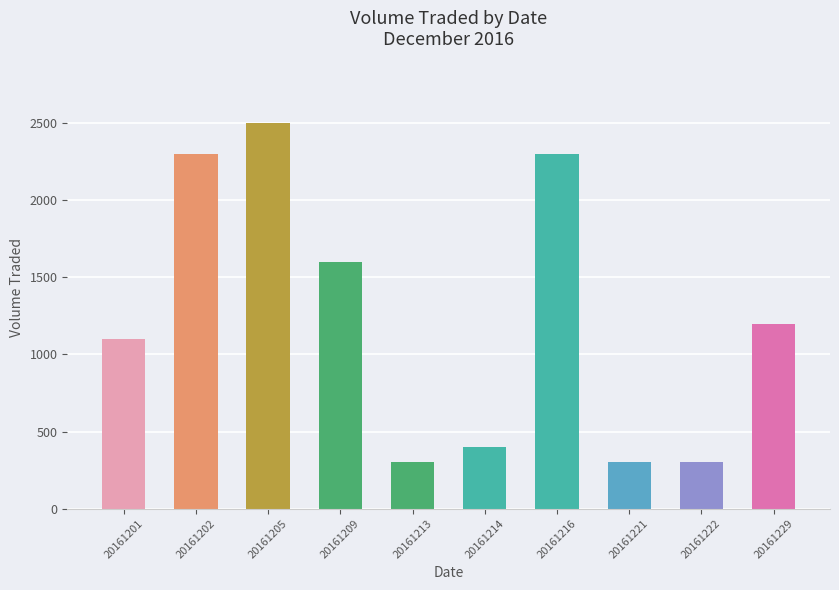

Is it true that the value at 20161222 is 300?

True